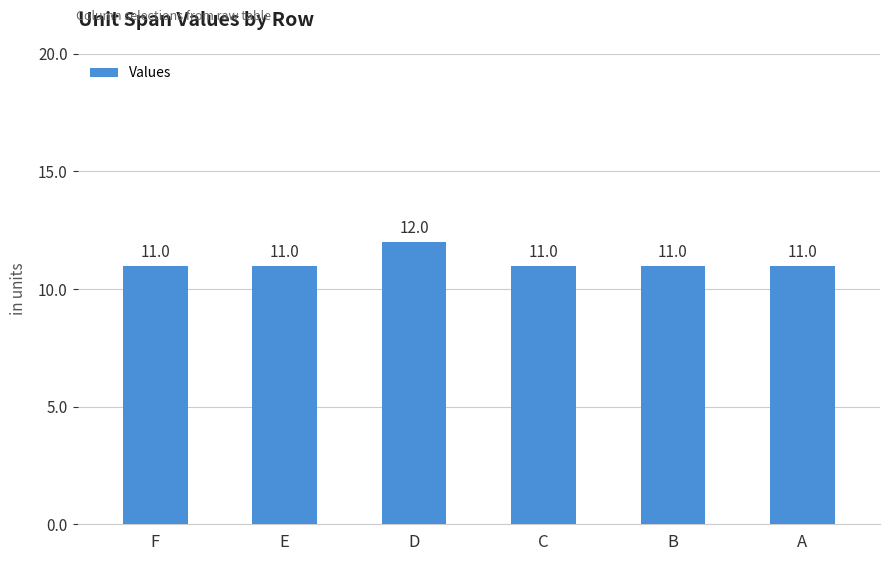

What is the value of the 6th bar from the left?

11